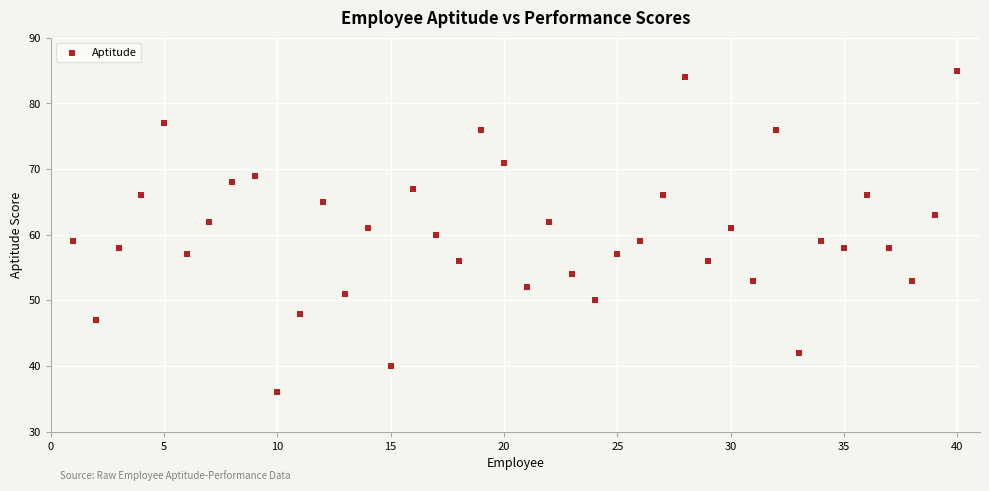

What is the range of Y values (max minus min)?

49